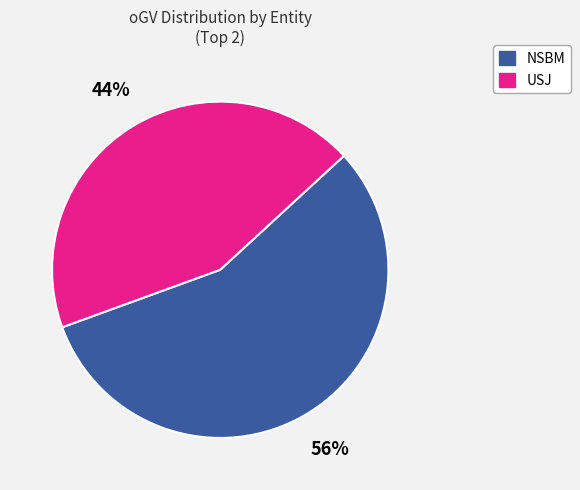

To the nearest percent, what is the average slice percentage?

50%